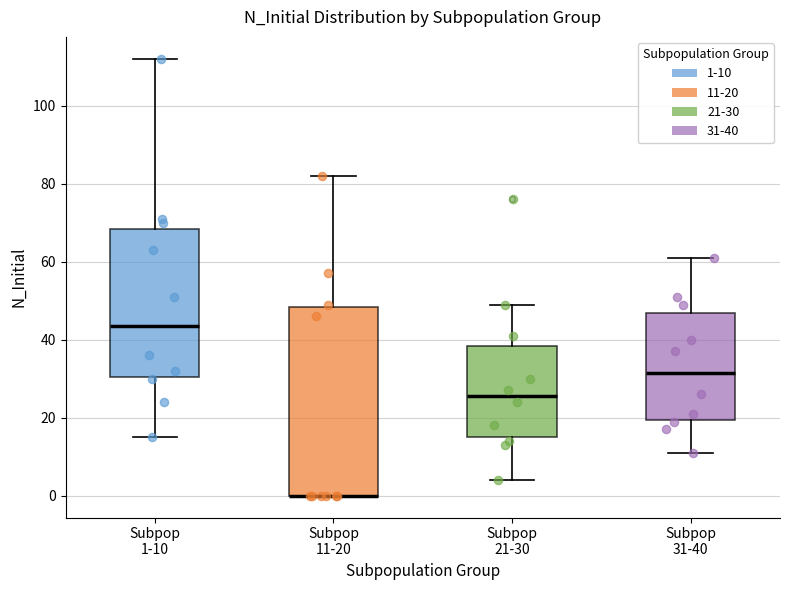

Reading left to right, transcribe this box plot: for each box, give where its median line is, the range the box spans, and where its two whiskers end, as read against the y-axis. The values are not printed on the chart, so give them approximately, as read against the axis.

Subpop 1-10: median 44, box 30 to 68, whiskers 16 to 112
Subpop 11-20: median 0 (drawn on the box's lower edge), box 0 to 48, whiskers 0 to 82
Subpop 21-30: median 26, box 16 to 38, whiskers 4 to 50
Subpop 31-40: median 32, box 20 to 46, whiskers 12 to 62